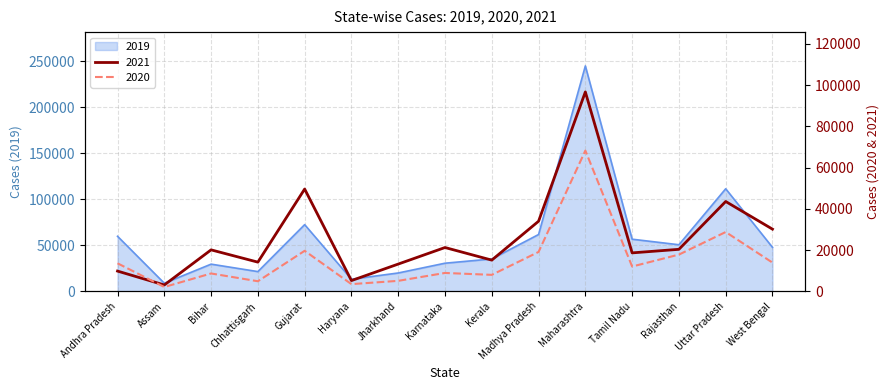

Where is the first local minimum for 2020?

Assam